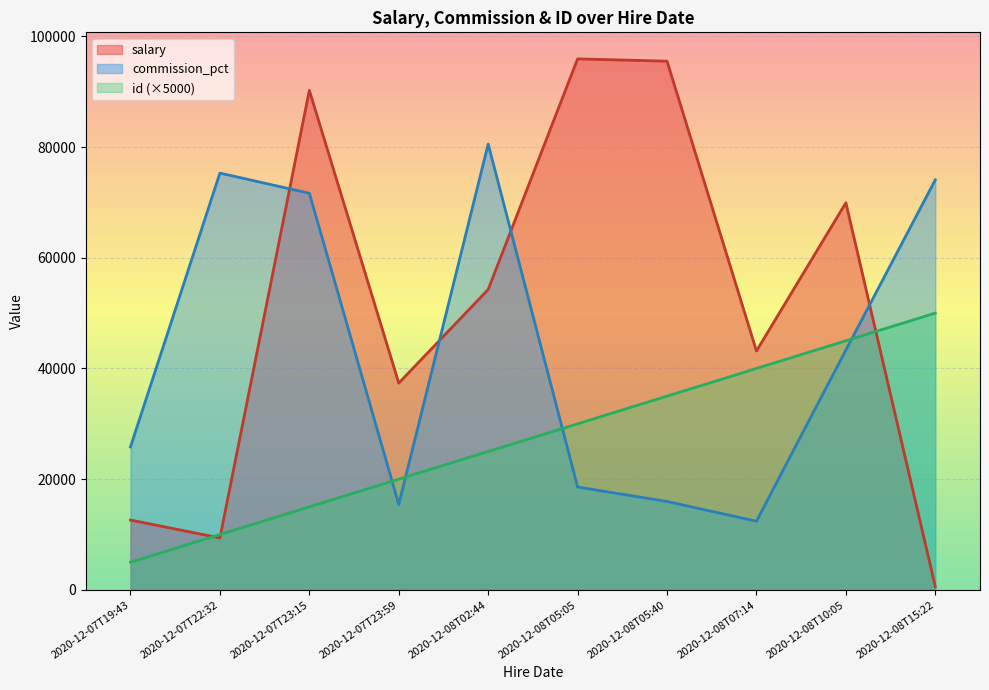

What position from the left is 2020-12-08T10:05?

9